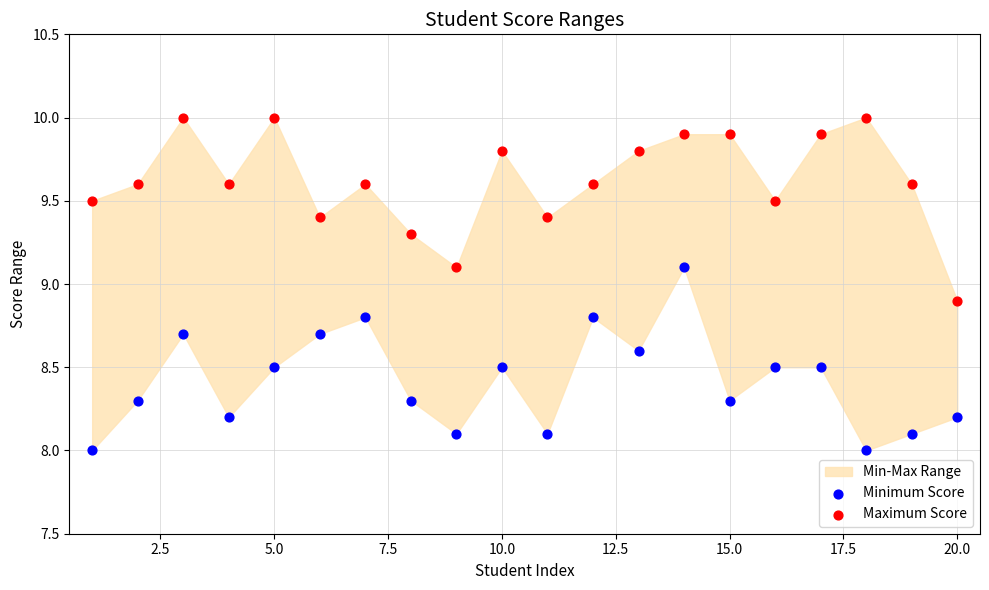

Which series contains the highest Y value?

Maximum Score